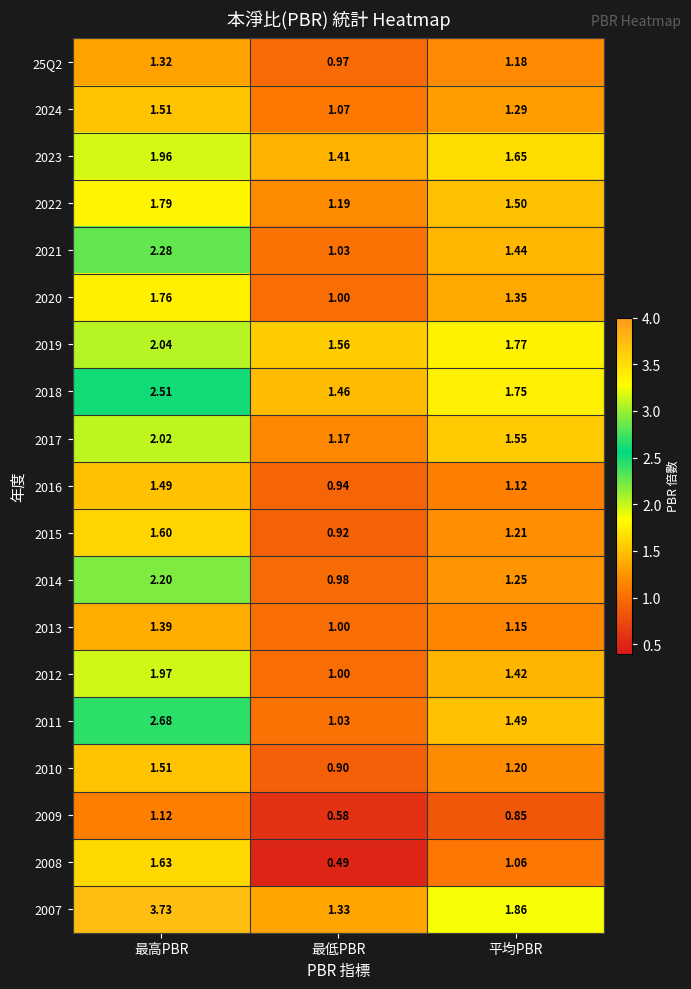

Which category has the lowest value in the 2016 series?

最低PBR